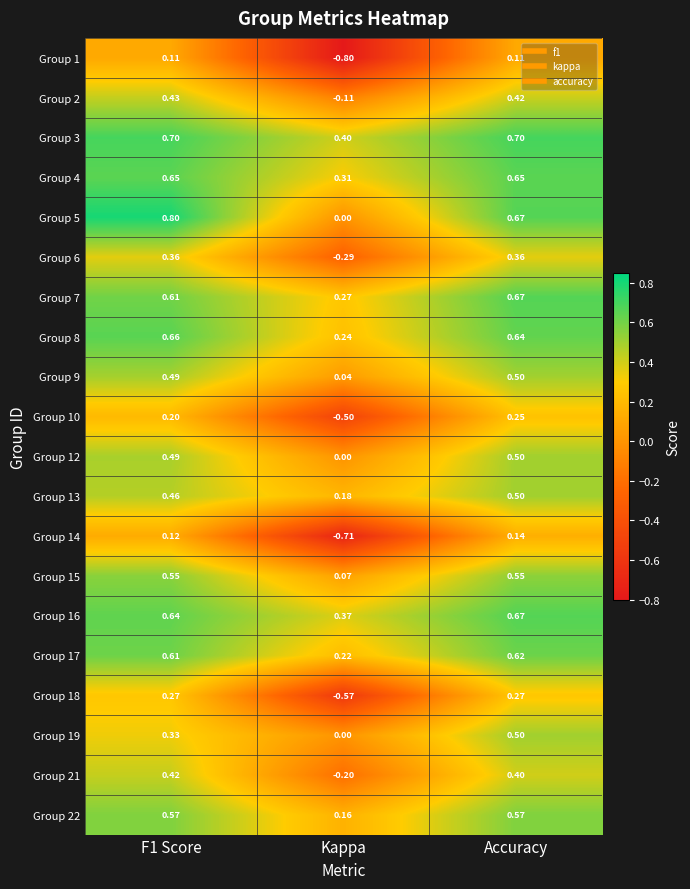

At which category is the sum across all series the highest?

Accuracy